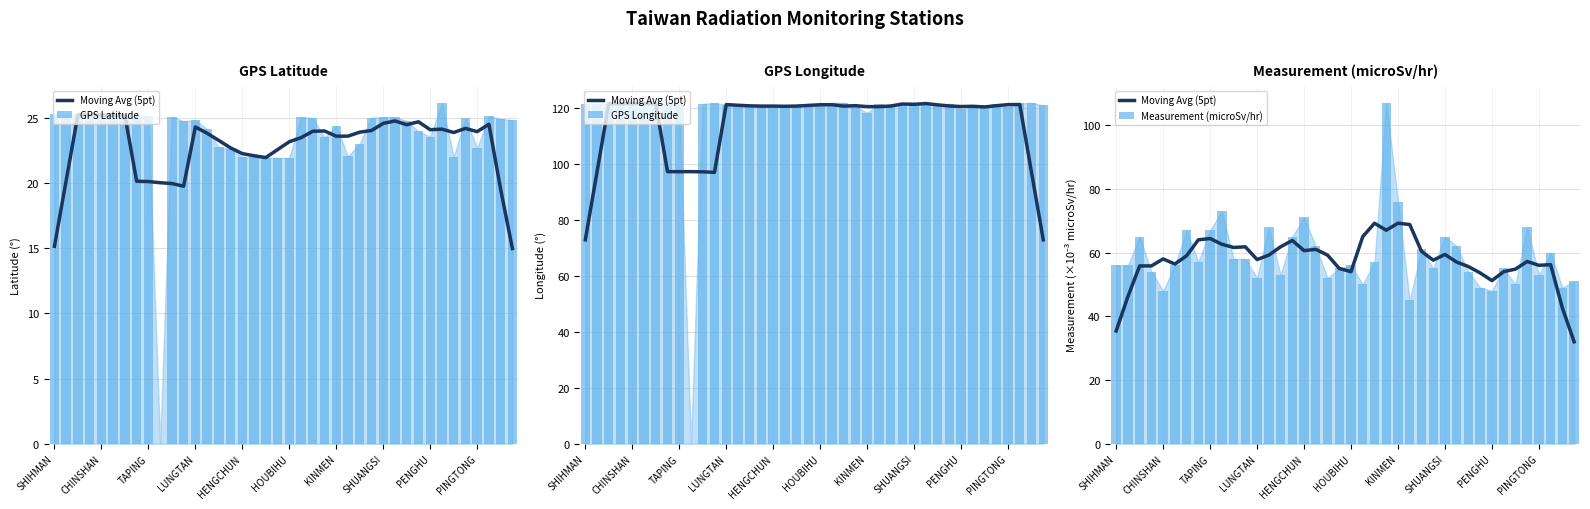

The value of GPS Longitude at 10 is 59.4. True or false?

False